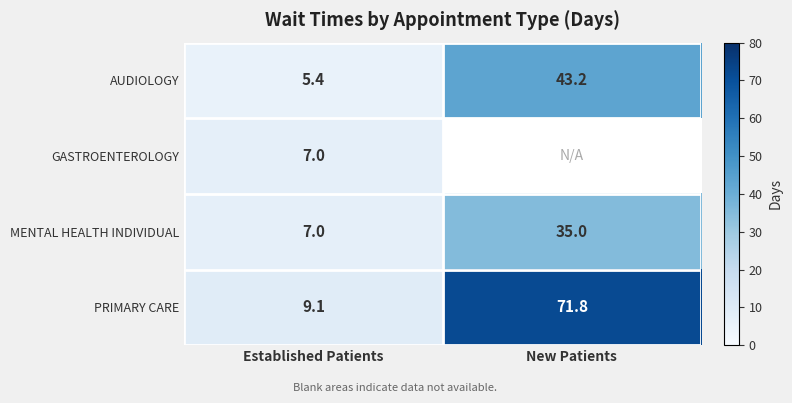

Is it true that MENTAL HEALTH INDIVIDUAL equals 11.7 at Established Patients?

False